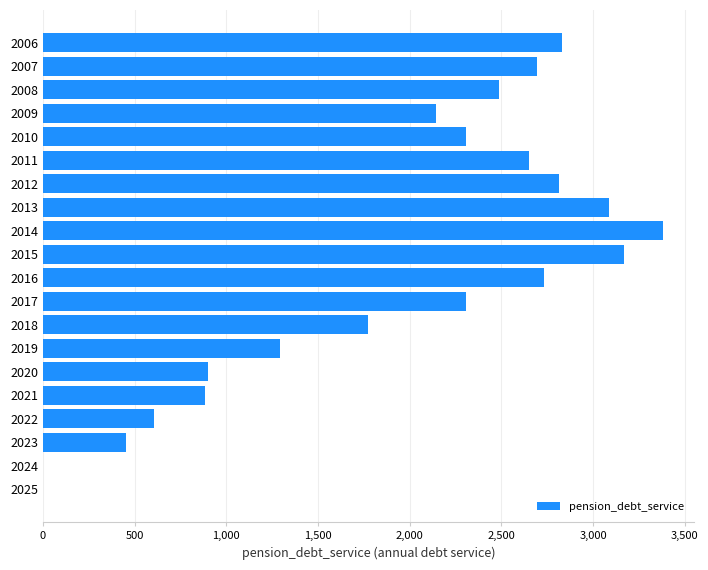

What is the sum of all values?

38506